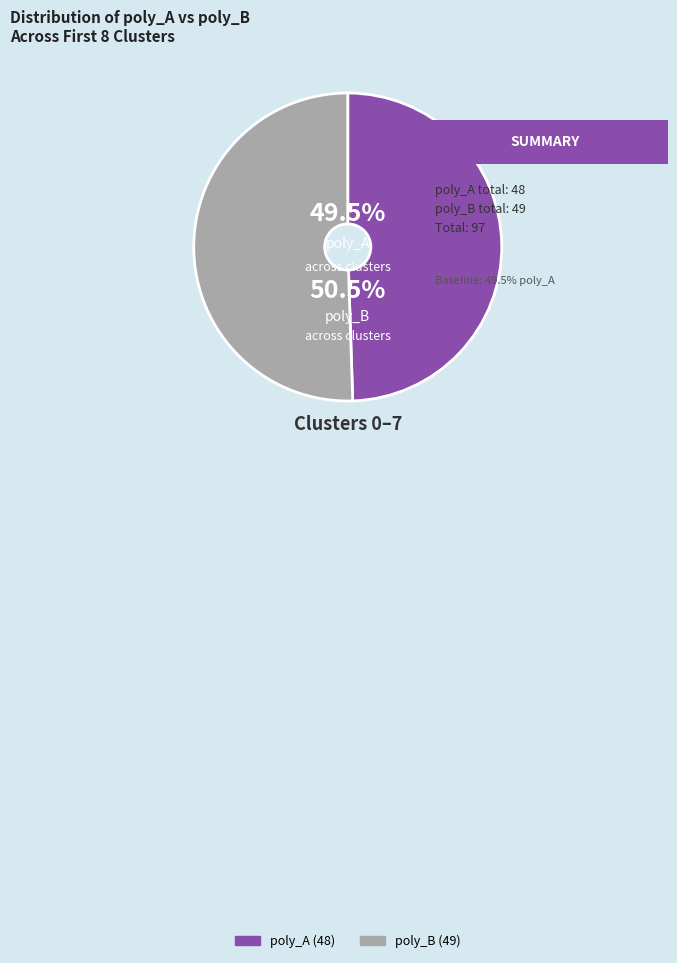

Is there any slice that represents more than half of the pie?

Yes